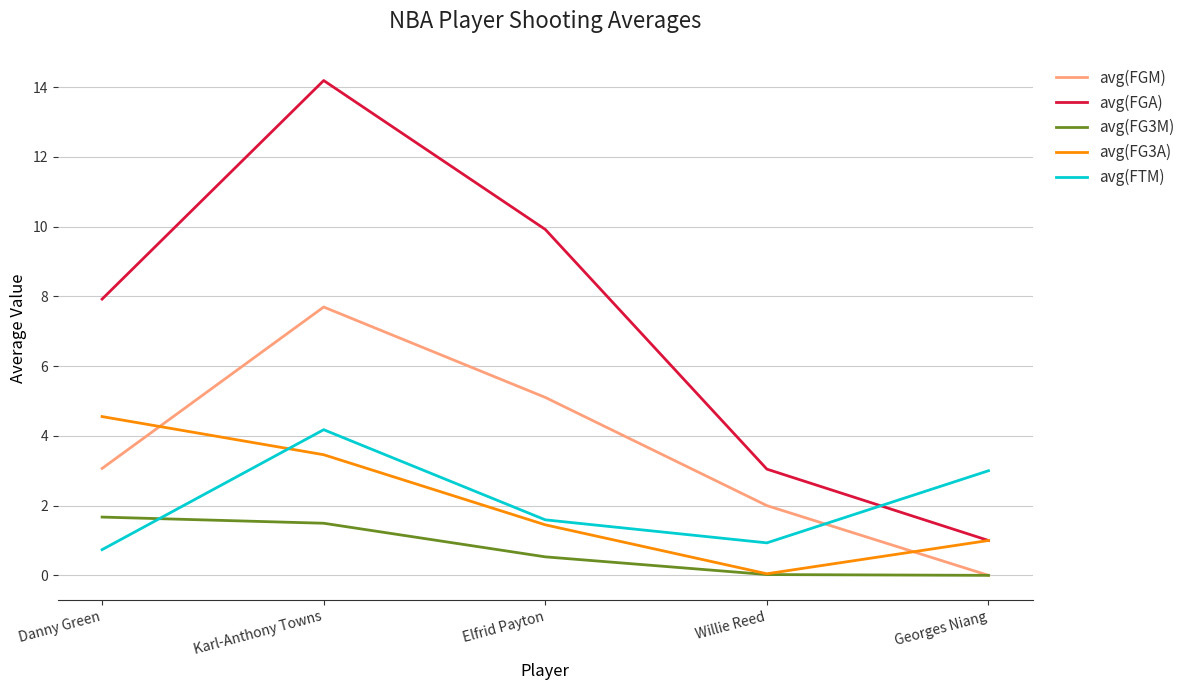

What position from the right is Danny Green?

5